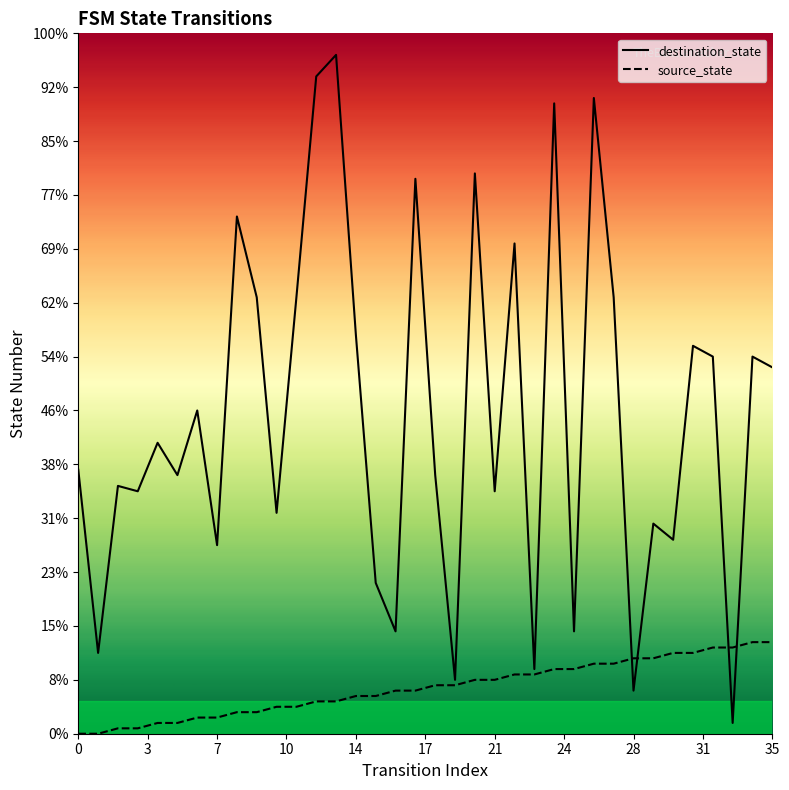

How many data points in source_state are above 9?

16